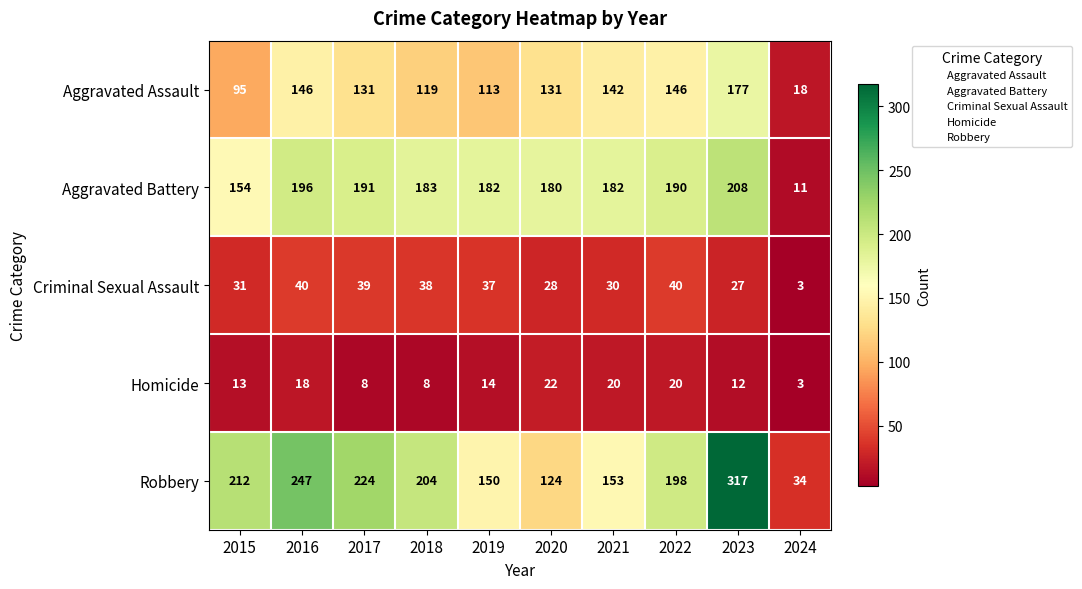

List the series in order of their peak value, lowest first.

Homicide, Criminal Sexual Assault, Aggravated Assault, Aggravated Battery, Robbery